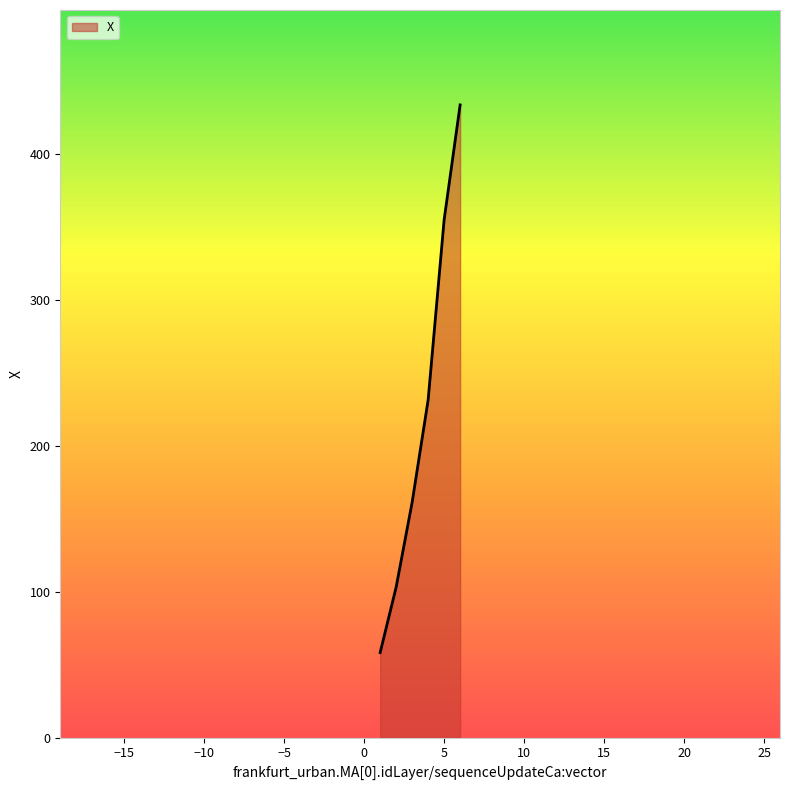

True or false: there are more than 0 points higher than both neighbors.

False